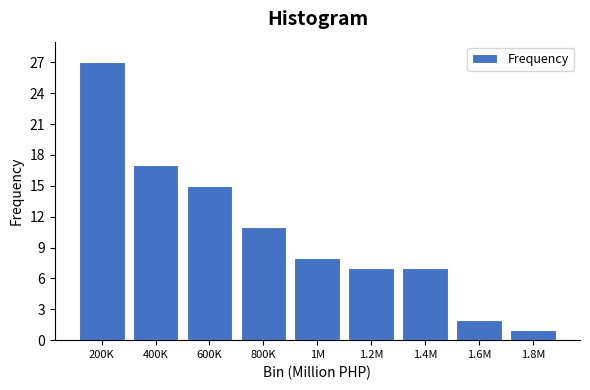

Reading right to left, transcribe all the data shown in this chart.

1	2	7	7	8	11	15	17	27